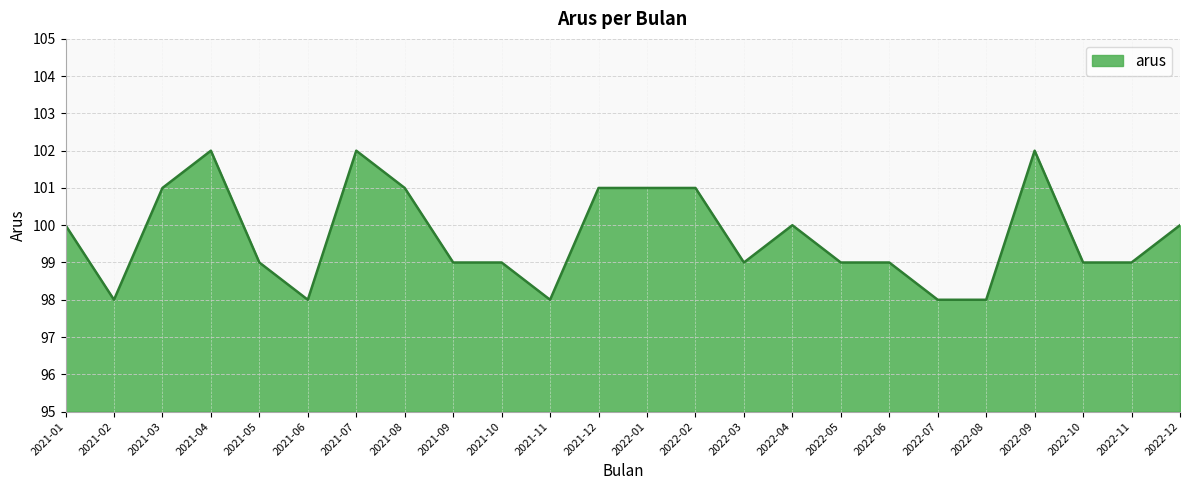

What is the greatest value displayed?

102